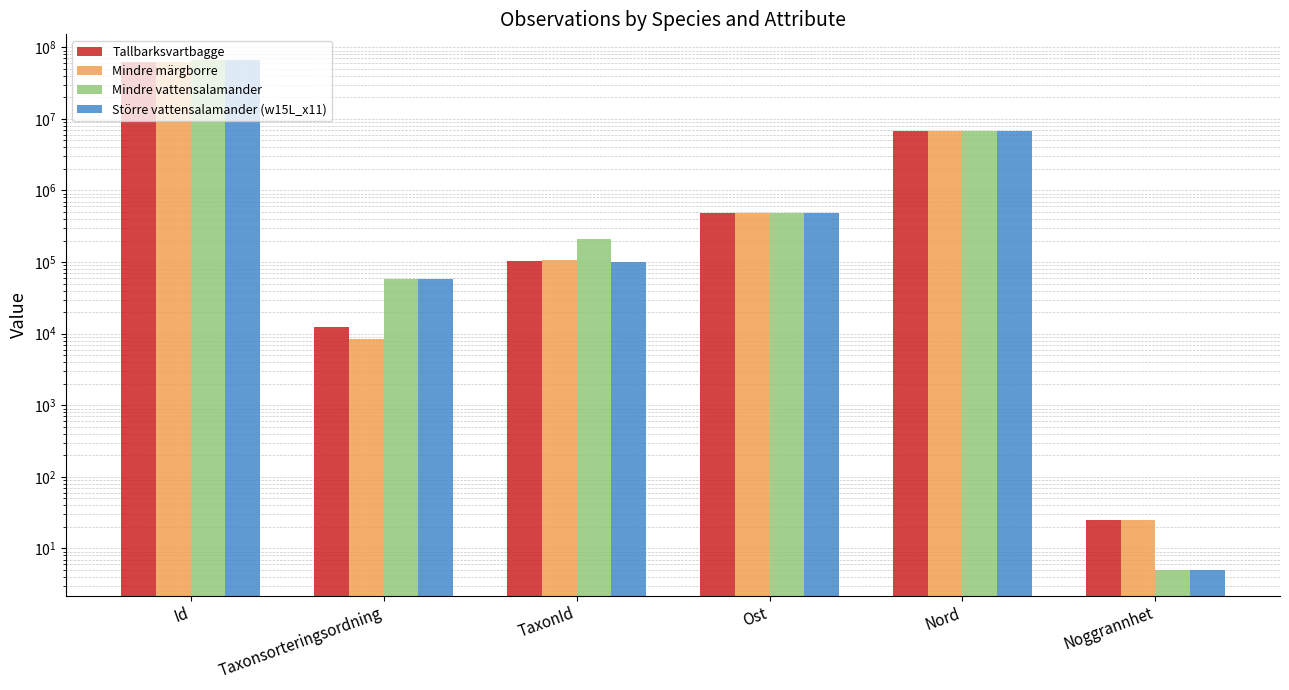

Which series has the largest range (max minus min)?

Mindre vattensalamander